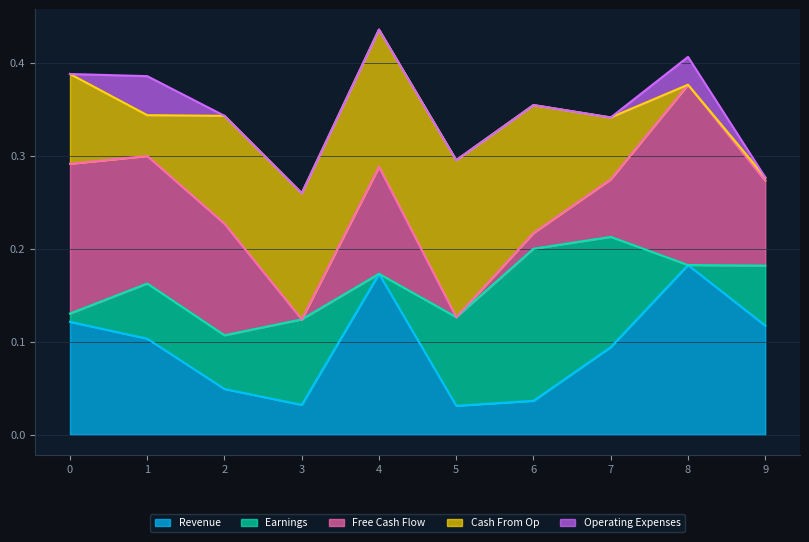

After their last crossing, which series has the higher values: Cash From Op or Free Cash Flow?

Free Cash Flow